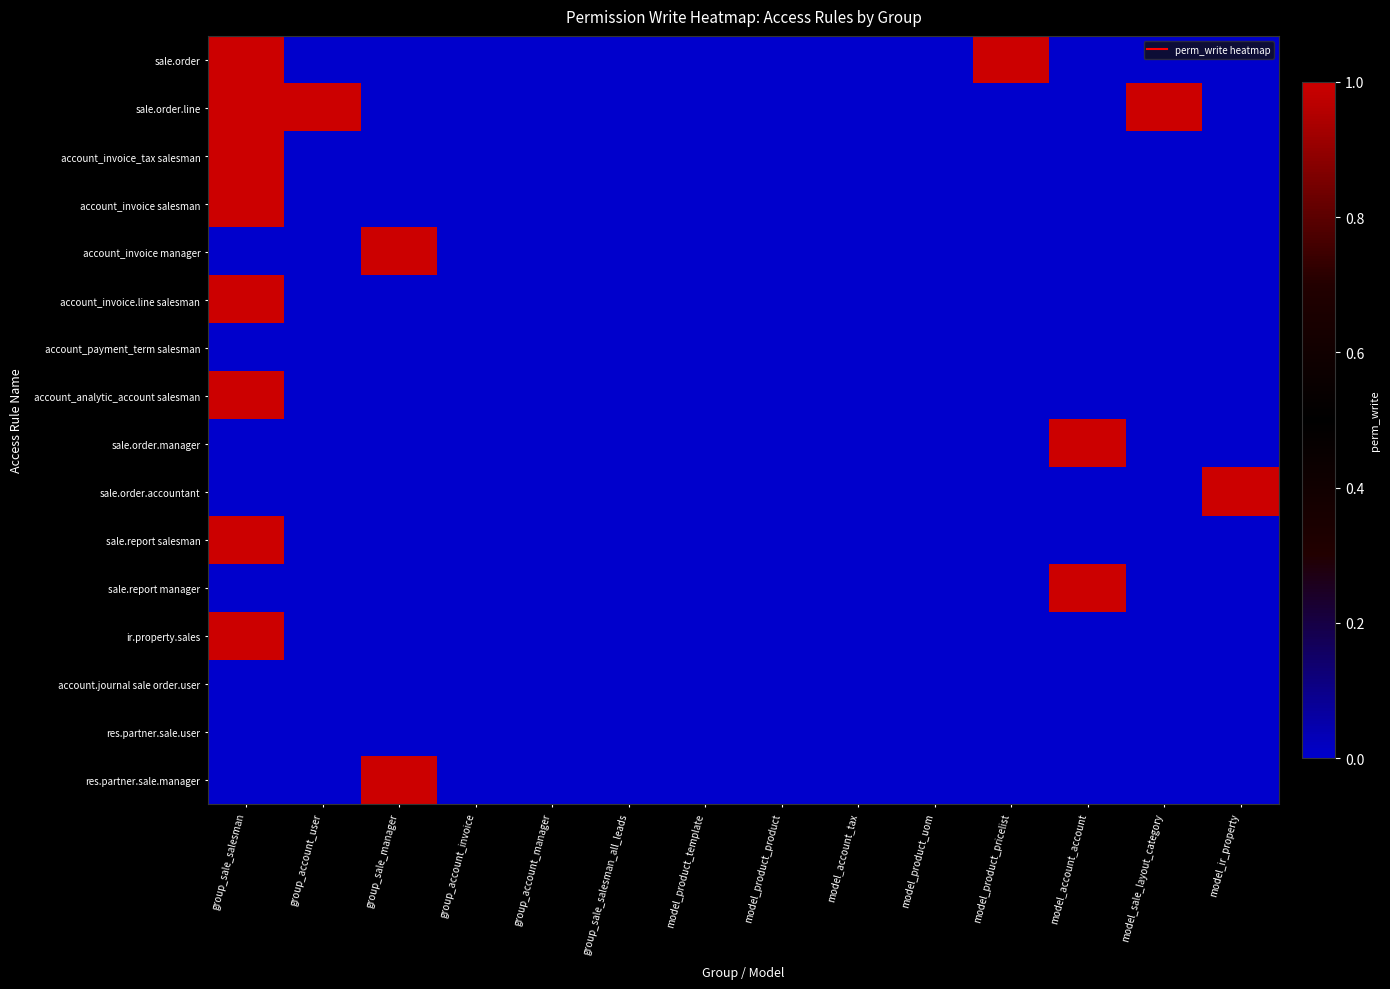

Reading left to right, list all the values displayed in this chart.

sale.order: group_sale_salesman=1	group_account_user=0	group_sale_manager=0	group_account_invoice=0	group_account_manager=0	group_sale_salesman_all_leads=0	model_product_template=0	model_product_product=0	model_account_tax=0	model_product_uom=0	model_product_pricelist=1	model_account_account=0	model_sale_layout_category=0	model_ir_property=0
sale.order.line: group_sale_salesman=1	group_account_user=1	group_sale_manager=0	group_account_invoice=0	group_account_manager=0	group_sale_salesman_all_leads=0	model_product_template=0	model_product_product=0	model_account_tax=0	model_product_uom=0	model_product_pricelist=0	model_account_account=0	model_sale_layout_category=1	model_ir_property=0
account_invoice_tax salesman: group_sale_salesman=1	group_account_user=0	group_sale_manager=0	group_account_invoice=0	group_account_manager=0	group_sale_salesman_all_leads=0	model_product_template=0	model_product_product=0	model_account_tax=0	model_product_uom=0	model_product_pricelist=0	model_account_account=0	model_sale_layout_category=0	model_ir_property=0
account_invoice salesman: group_sale_salesman=1	group_account_user=0	group_sale_manager=0	group_account_invoice=0	group_account_manager=0	group_sale_salesman_all_leads=0	model_product_template=0	model_product_product=0	model_account_tax=0	model_product_uom=0	model_product_pricelist=0	model_account_account=0	model_sale_layout_category=0	model_ir_property=0
account_invoice manager: group_sale_salesman=0	group_account_user=0	group_sale_manager=1	group_account_invoice=0	group_account_manager=0	group_sale_salesman_all_leads=0	model_product_template=0	model_product_product=0	model_account_tax=0	model_product_uom=0	model_product_pricelist=0	model_account_account=0	model_sale_layout_category=0	model_ir_property=0
account_invoice.line salesman: group_sale_salesman=1	group_account_user=0	group_sale_manager=0	group_account_invoice=0	group_account_manager=0	group_sale_salesman_all_leads=0	model_product_template=0	model_product_product=0	model_account_tax=0	model_product_uom=0	model_product_pricelist=0	model_account_account=0	model_sale_layout_category=0	model_ir_property=0
account_payment_term salesman: group_sale_salesman=0	group_account_user=0	group_sale_manager=0	group_account_invoice=0	group_account_manager=0	group_sale_salesman_all_leads=0	model_product_template=0	model_product_product=0	model_account_tax=0	model_product_uom=0	model_product_pricelist=0	model_account_account=0	model_sale_layout_category=0	model_ir_property=0
account_analytic_account salesman: group_sale_salesman=1	group_account_user=0	group_sale_manager=0	group_account_invoice=0	group_account_manager=0	group_sale_salesman_all_leads=0	model_product_template=0	model_product_product=0	model_account_tax=0	model_product_uom=0	model_product_pricelist=0	model_account_account=0	model_sale_layout_category=0	model_ir_property=0
sale.order.manager: group_sale_salesman=0	group_account_user=0	group_sale_manager=0	group_account_invoice=0	group_account_manager=0	group_sale_salesman_all_leads=0	model_product_template=0	model_product_product=0	model_account_tax=0	model_product_uom=0	model_product_pricelist=0	model_account_account=1	model_sale_layout_category=0	model_ir_property=0
sale.order.accountant: group_sale_salesman=0	group_account_user=0	group_sale_manager=0	group_account_invoice=0	group_account_manager=0	group_sale_salesman_all_leads=0	model_product_template=0	model_product_product=0	model_account_tax=0	model_product_uom=0	model_product_pricelist=0	model_account_account=0	model_sale_layout_category=0	model_ir_property=1
sale.report salesman: group_sale_salesman=1	group_account_user=0	group_sale_manager=0	group_account_invoice=0	group_account_manager=0	group_sale_salesman_all_leads=0	model_product_template=0	model_product_product=0	model_account_tax=0	model_product_uom=0	model_product_pricelist=0	model_account_account=0	model_sale_layout_category=0	model_ir_property=0
sale.report manager: group_sale_salesman=0	group_account_user=0	group_sale_manager=0	group_account_invoice=0	group_account_manager=0	group_sale_salesman_all_leads=0	model_product_template=0	model_product_product=0	model_account_tax=0	model_product_uom=0	model_product_pricelist=0	model_account_account=1	model_sale_layout_category=0	model_ir_property=0
ir.property.sales: group_sale_salesman=1	group_account_user=0	group_sale_manager=0	group_account_invoice=0	group_account_manager=0	group_sale_salesman_all_leads=0	model_product_template=0	model_product_product=0	model_account_tax=0	model_product_uom=0	model_product_pricelist=0	model_account_account=0	model_sale_layout_category=0	model_ir_property=0
account.journal sale order.user: group_sale_salesman=0	group_account_user=0	group_sale_manager=0	group_account_invoice=0	group_account_manager=0	group_sale_salesman_all_leads=0	model_product_template=0	model_product_product=0	model_account_tax=0	model_product_uom=0	model_product_pricelist=0	model_account_account=0	model_sale_layout_category=0	model_ir_property=0
res.partner.sale.user: group_sale_salesman=0	group_account_user=0	group_sale_manager=0	group_account_invoice=0	group_account_manager=0	group_sale_salesman_all_leads=0	model_product_template=0	model_product_product=0	model_account_tax=0	model_product_uom=0	model_product_pricelist=0	model_account_account=0	model_sale_layout_category=0	model_ir_property=0
res.partner.sale.manager: group_sale_salesman=0	group_account_user=0	group_sale_manager=1	group_account_invoice=0	group_account_manager=0	group_sale_salesman_all_leads=0	model_product_template=0	model_product_product=0	model_account_tax=0	model_product_uom=0	model_product_pricelist=0	model_account_account=0	model_sale_layout_category=0	model_ir_property=0